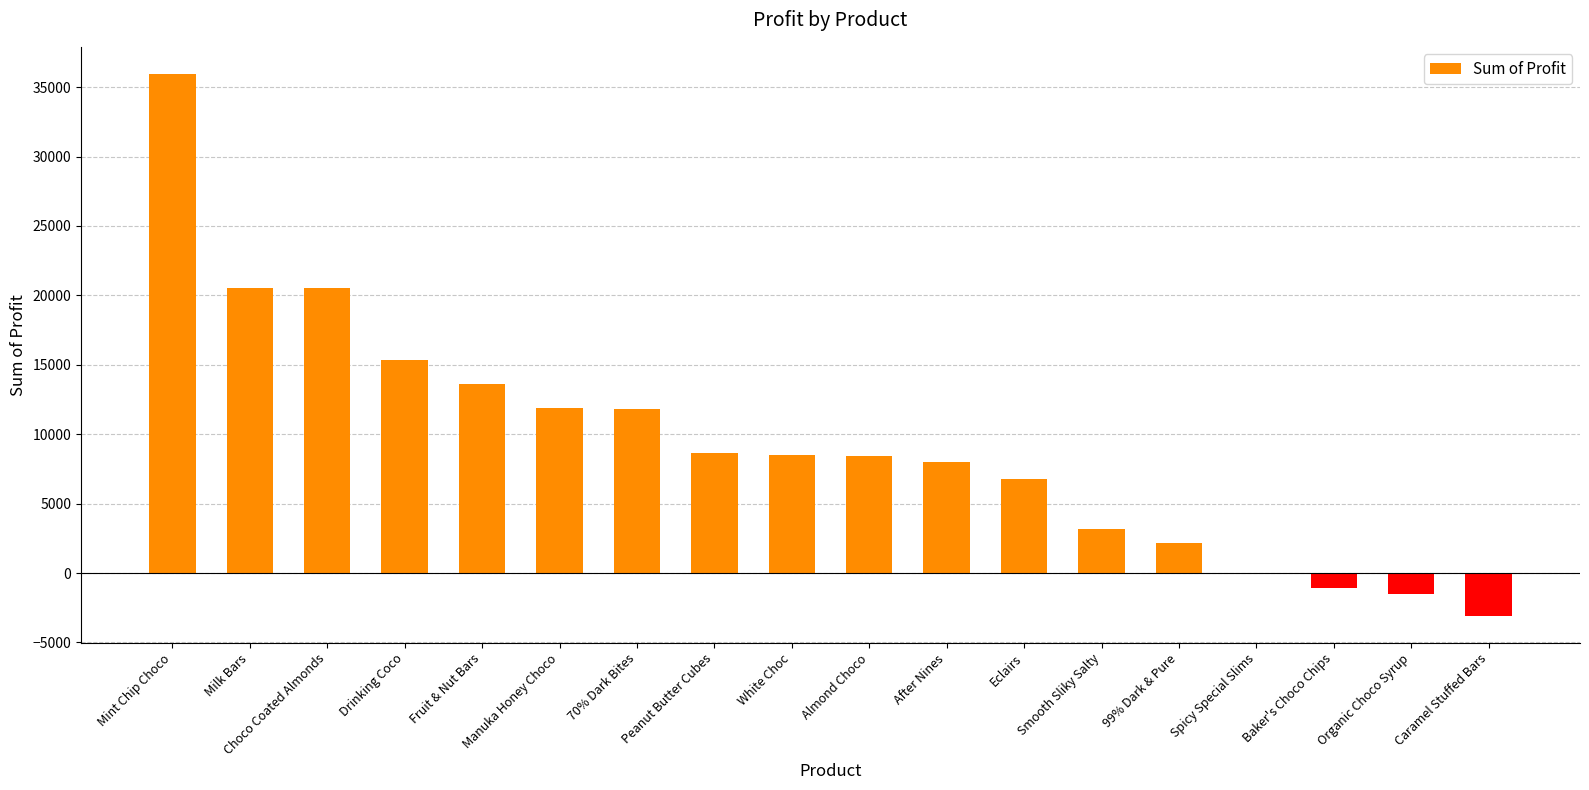

True or false: the data shows 22732.8 at Fruit & Nut Bars.

False